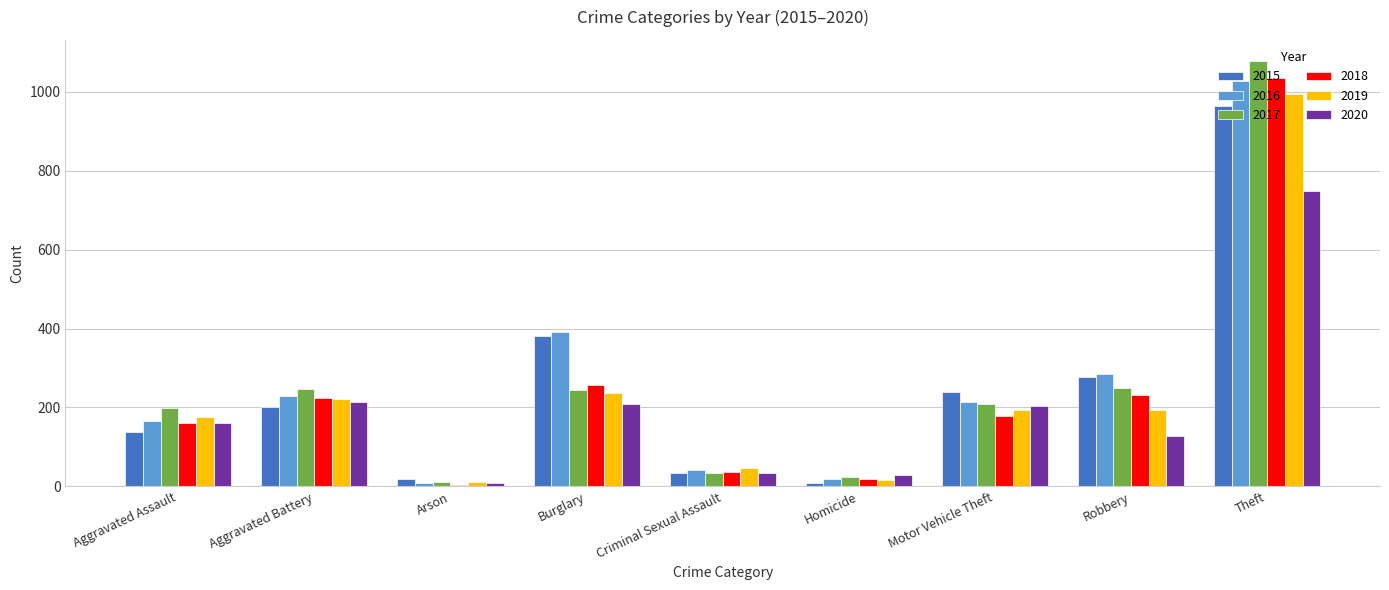

The value of 2020 at Theft is 494. True or false?

False